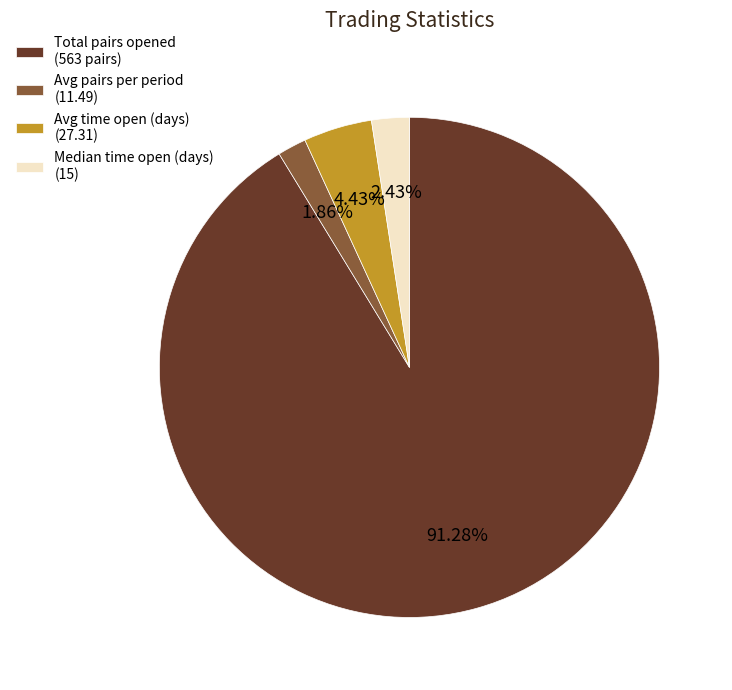

Which slice represents more than half of the pie?

Total pairs opened (563 pairs)